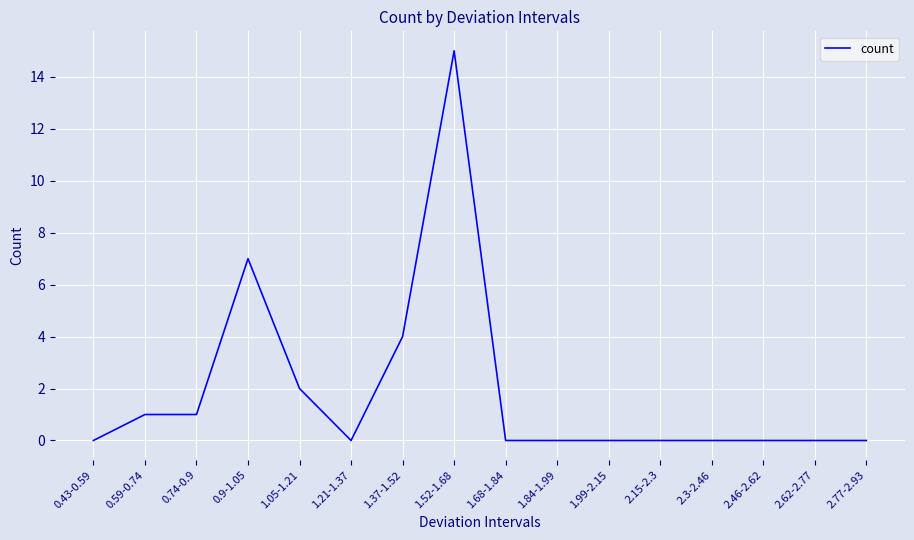

What is the sum of all values?

30